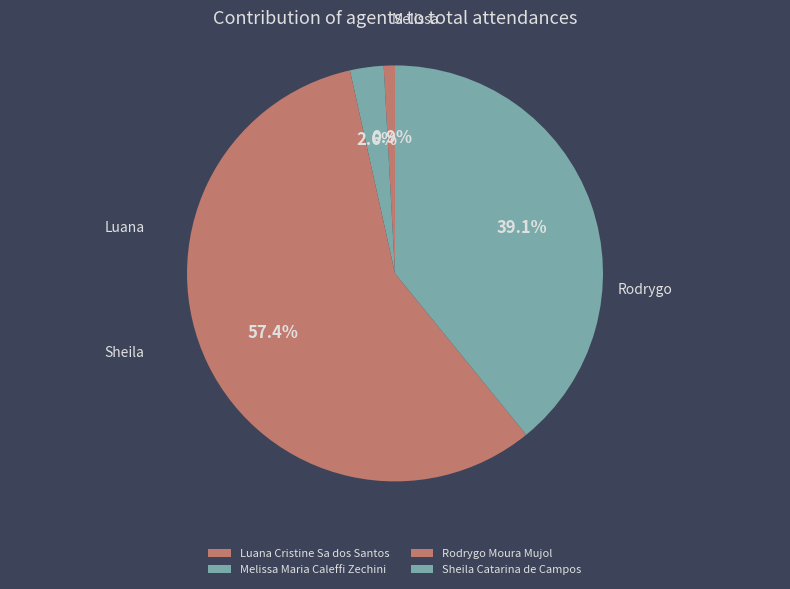

What is the change in value from Luana Cristine Sa dos Santos to Rodrygo Moura Mujol?

+65